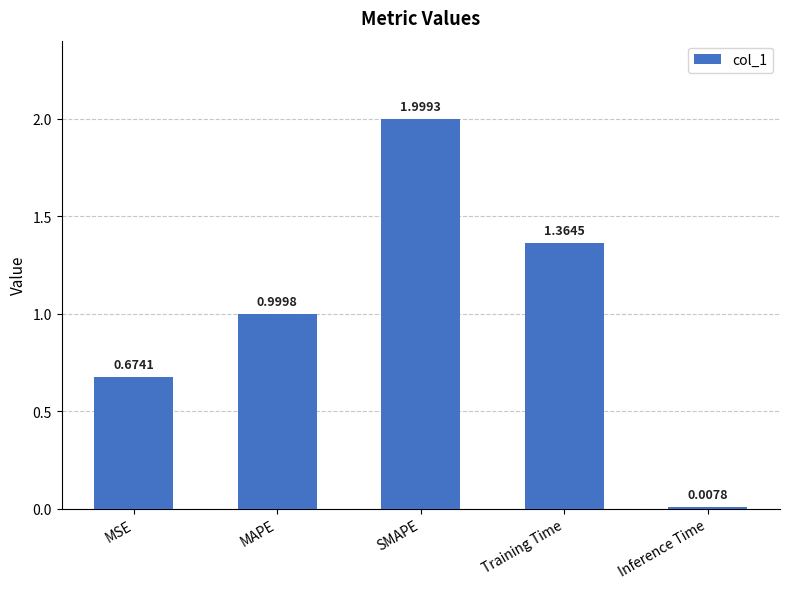

What is the change in value from Training Time to Inference Time?

-1.4